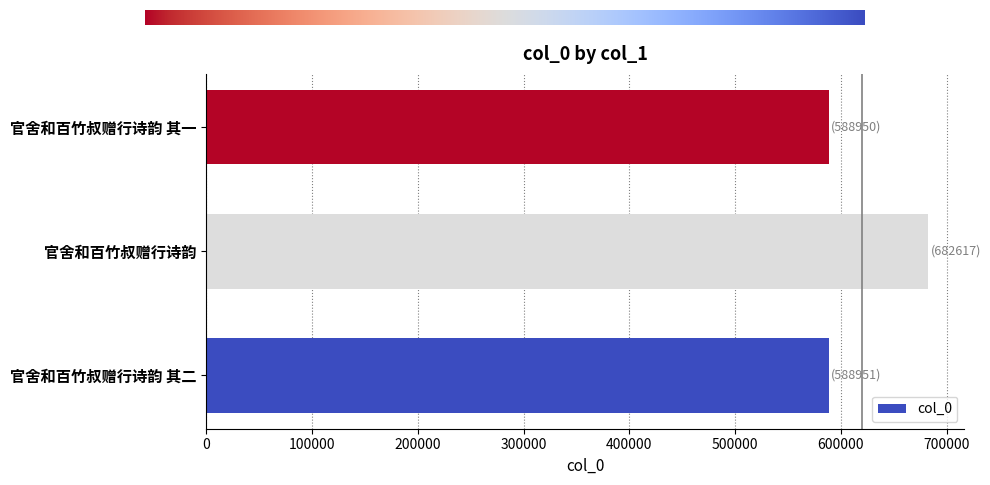

What is the difference between the maximum and minimum values?

93667